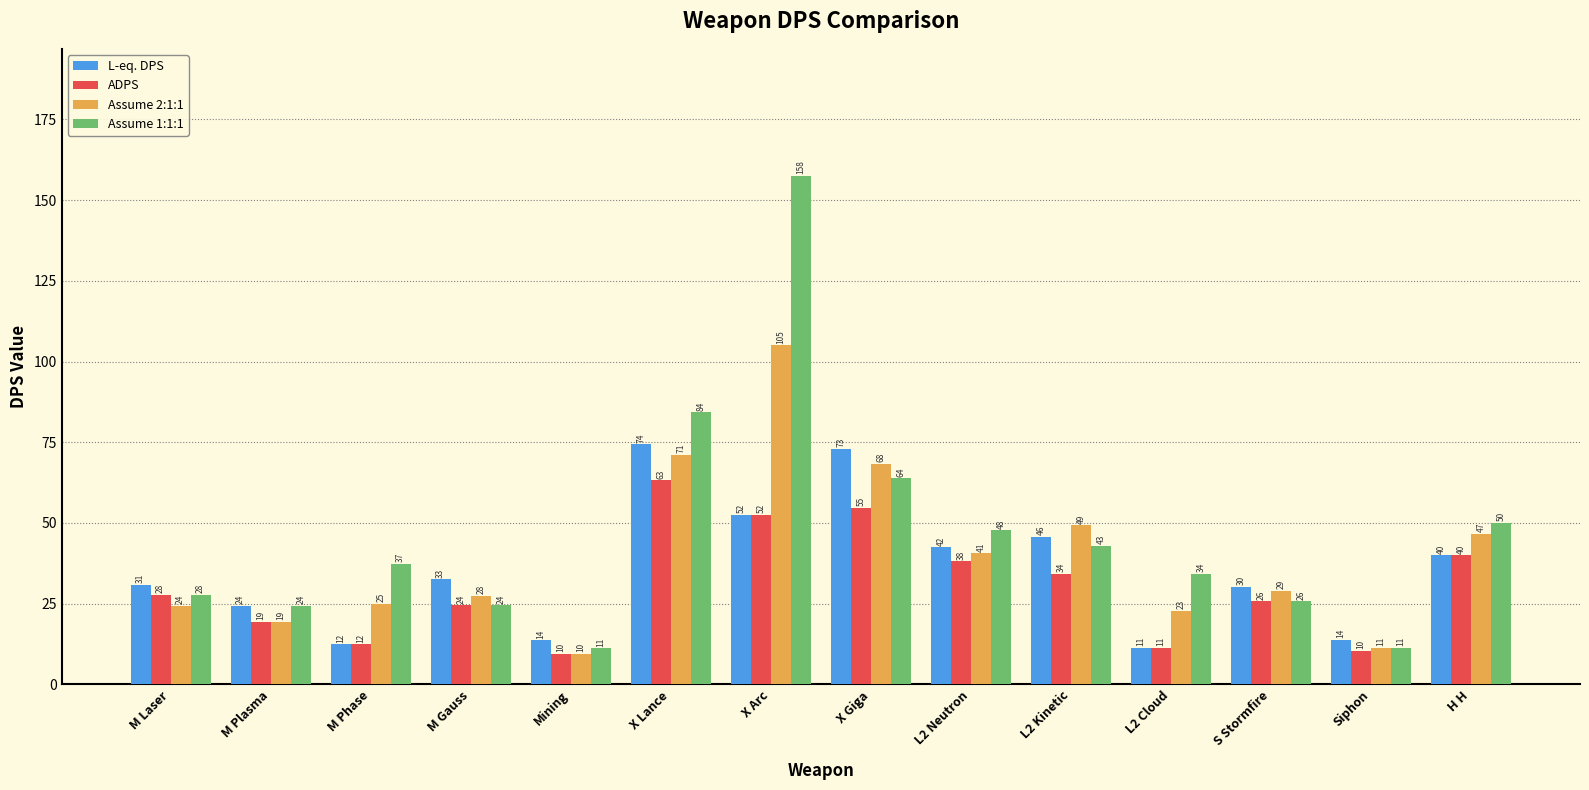

What are all the series names shown in the legend?

L-eq. DPS, ADPS, Assume 2:1:1, Assume 1:1:1